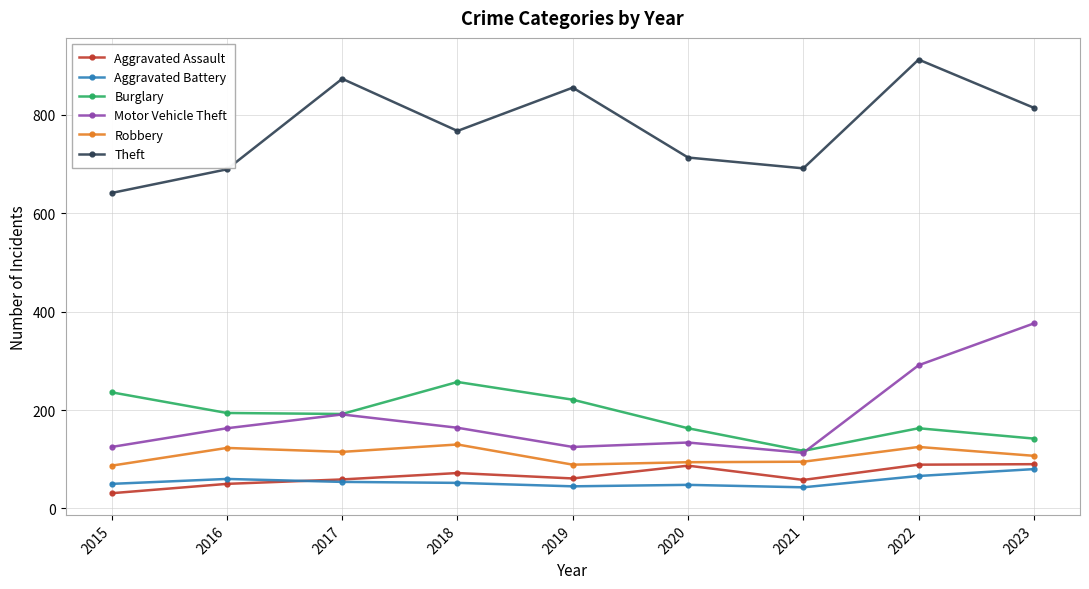

In Theft, how many points are higher than both neighbors (excluding endpoints)?

3